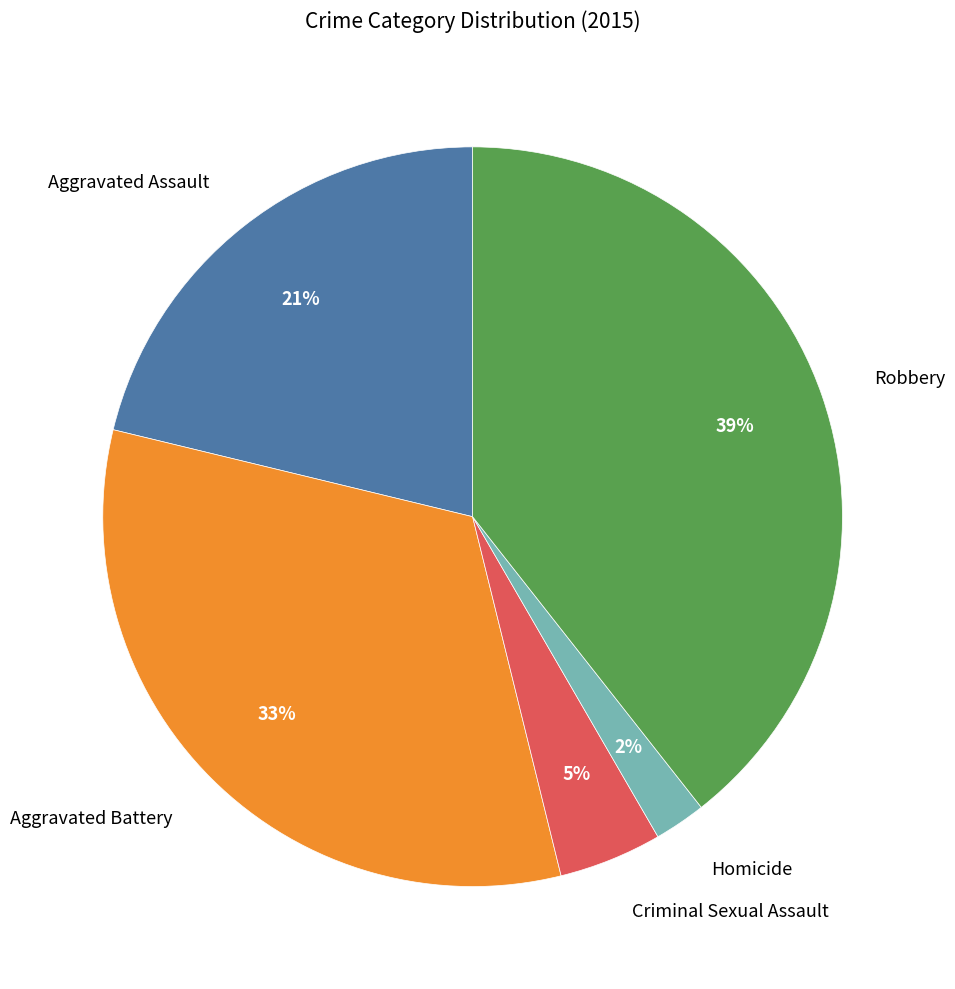

To the nearest percent, what percentage of the pie is Robbery?

39%